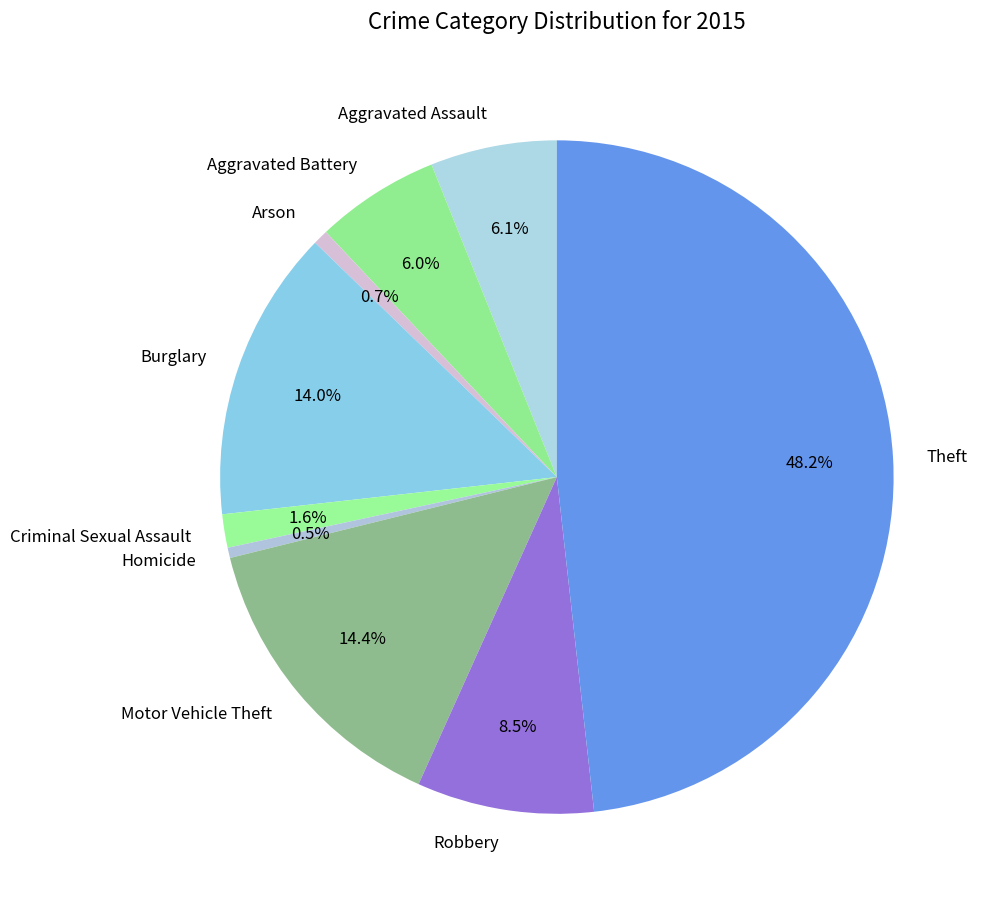

To the nearest percent, what is the difference between the largest and smallest slice percentages?

48%